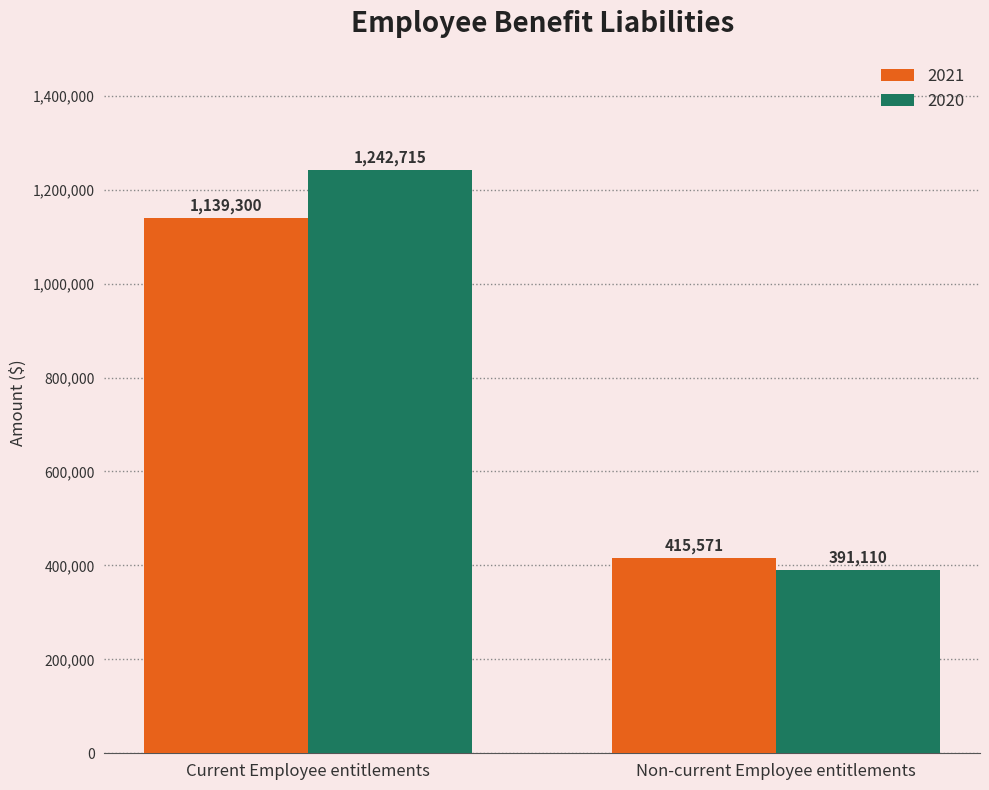

What is the label of the 2nd bar from the right?

Current Employee entitlements